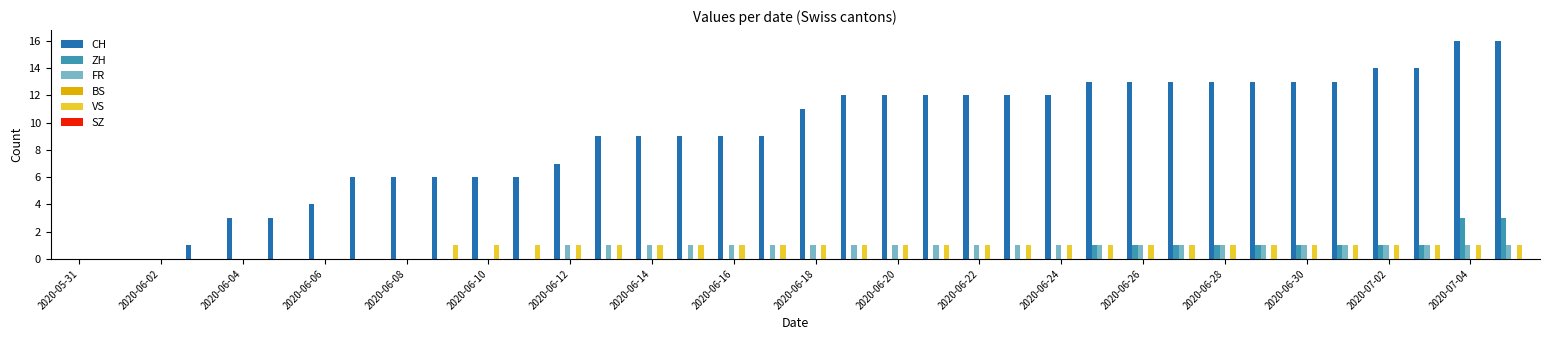

What is the sum of all VS values?

27